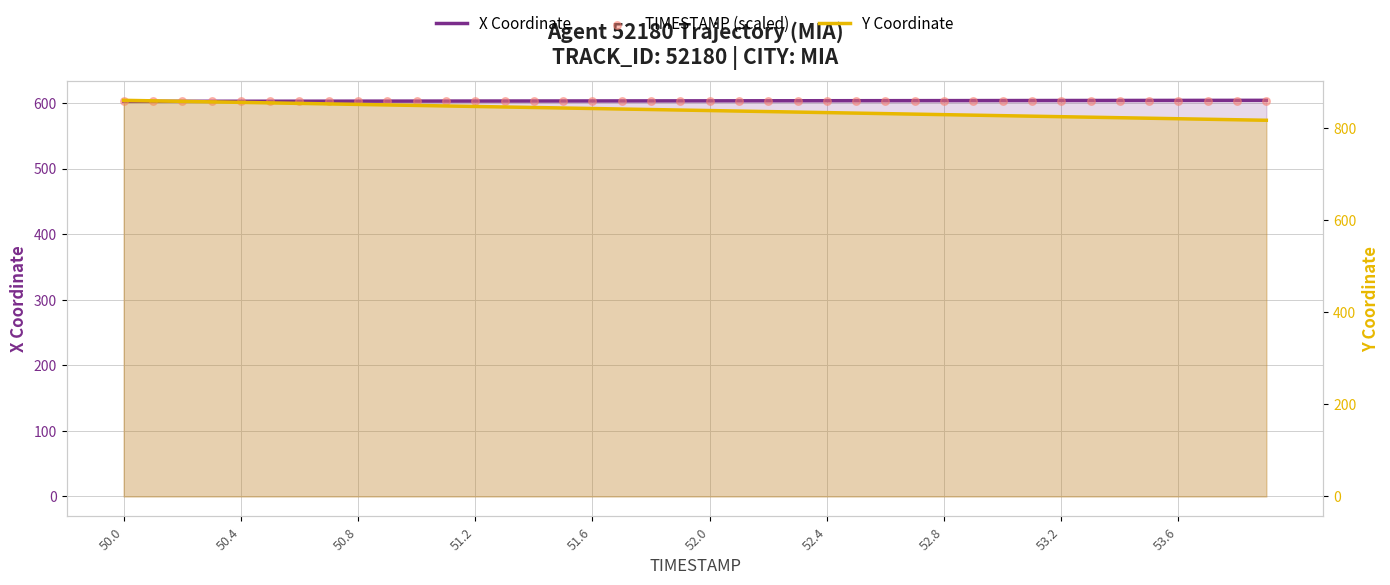

What are all the series names shown in the legend?

X Coordinate, TIMESTAMP (scaled), Y Coordinate